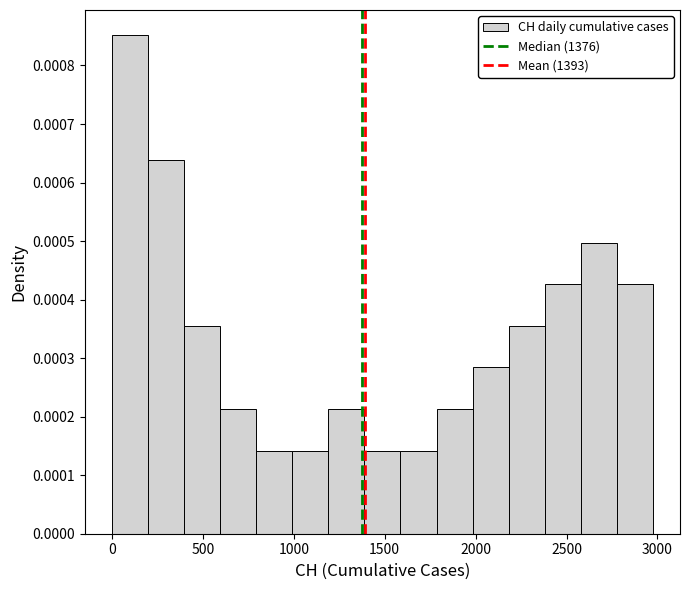

Around what value on the x-axis is the tallest bar? Give the approximate position of its centre, as read against the axis.

100